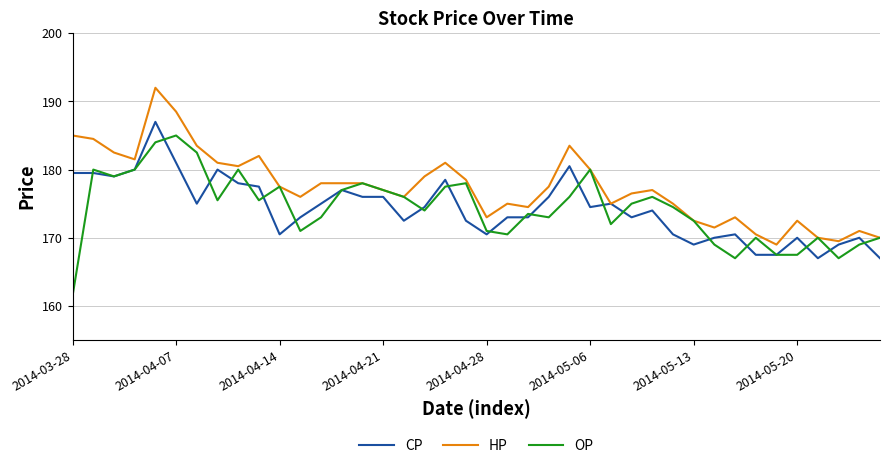

Which series has the largest total across all categories?

HP